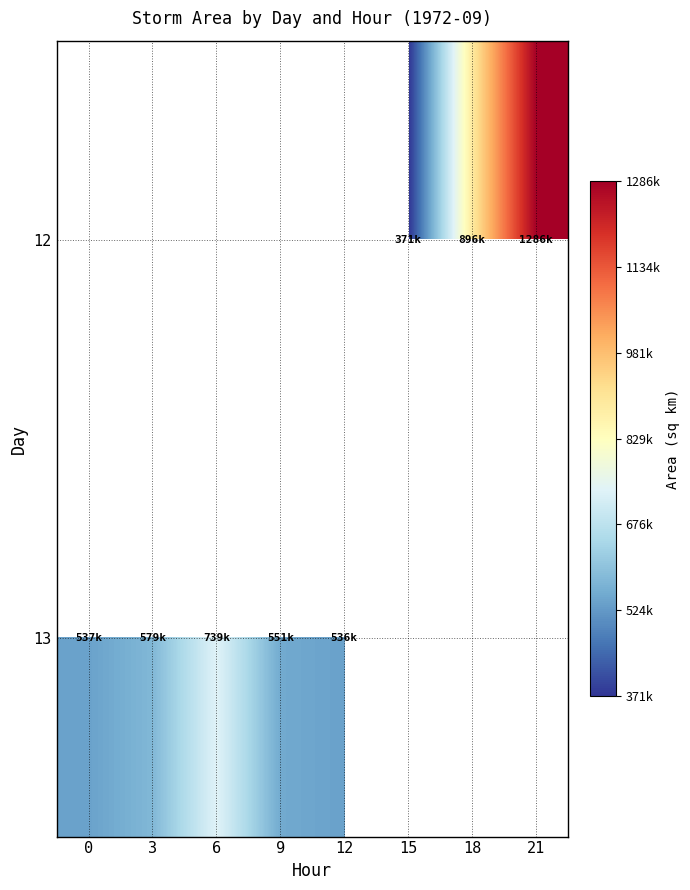

At which label does 13 reach its peak?

6